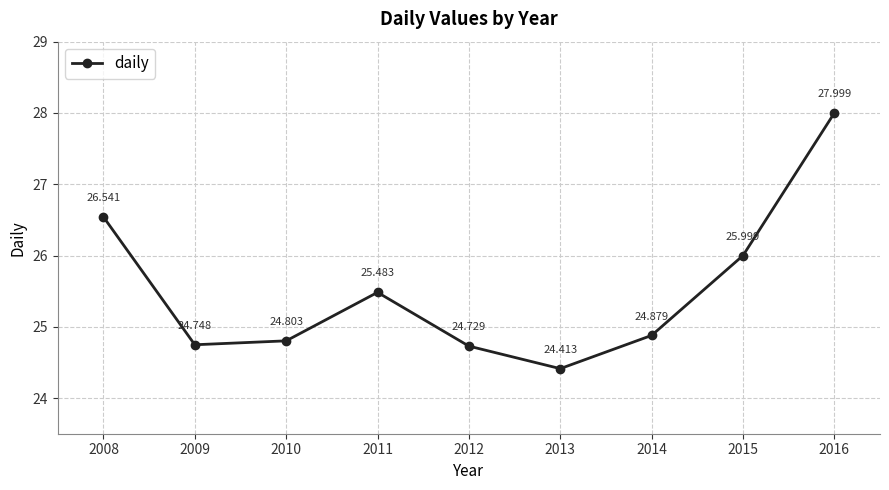

How many interior local valleys (lower than both neighbors) does the data have?

2